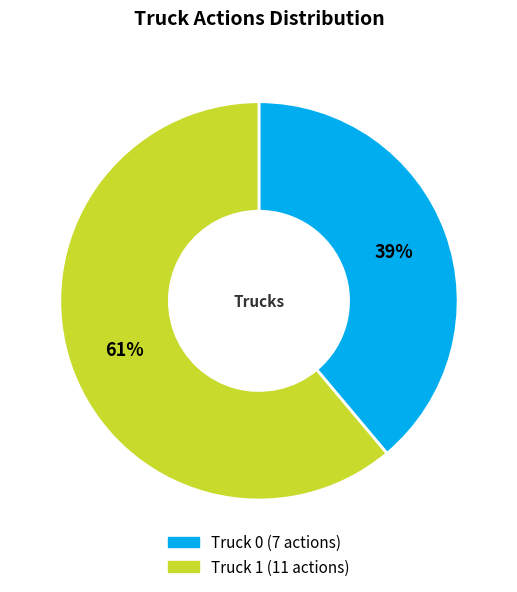

To the nearest percent, what portion does Truck 0 represent?

39%